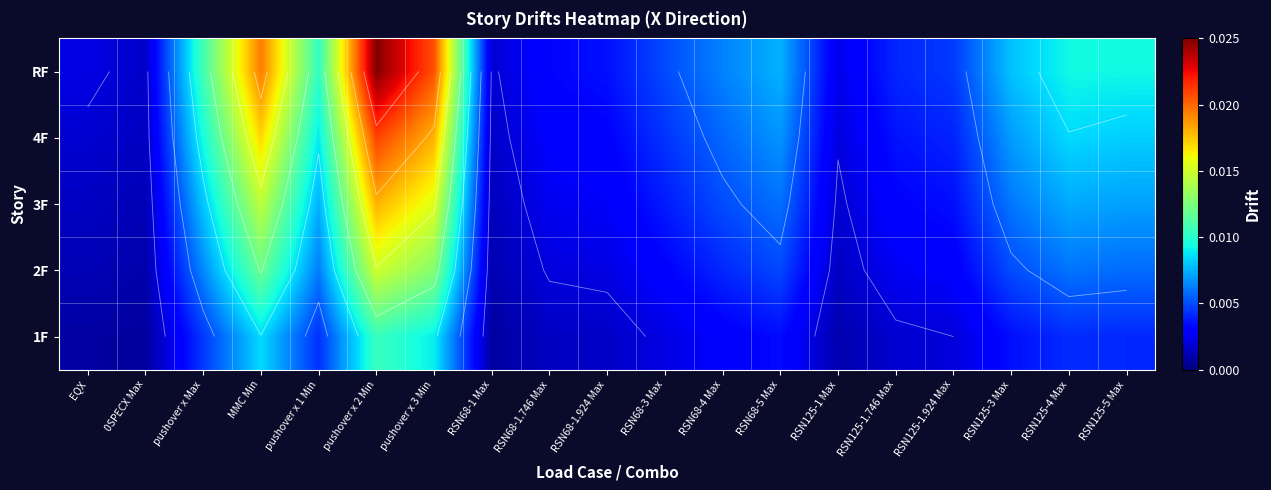

Rank the series at RSN68-3 Max from lowest to highest value.

1F, 2F, 3F, 4F, RF